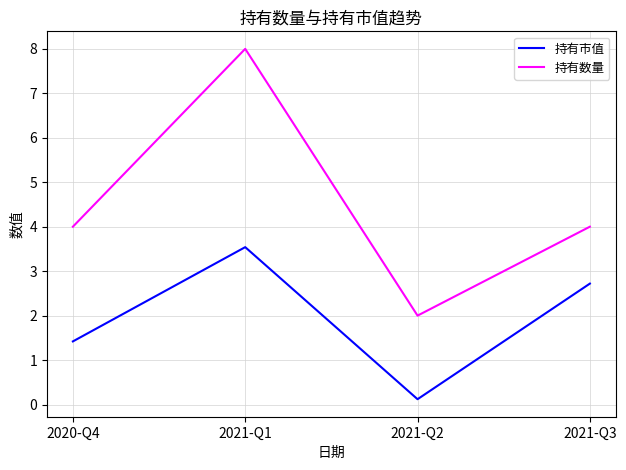

Is it true that 持有市值 equals 2.3 at 2021-Q1?

False